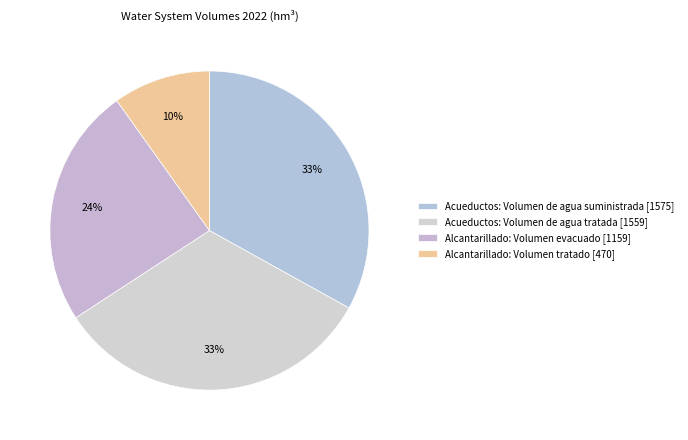

Which slice is the smallest?

Alcantarillado: Volumen tratado